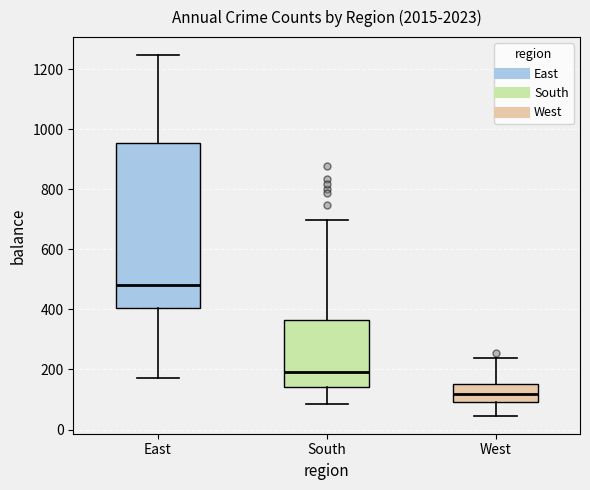

Reading left to right, read every box against the y-axis: the position of its median line, the range the box covers, and the ends of its whiskers. The values are not printed on the chart, so give them approximately, as read against the axis.

East: median 480, box 400 to 960, whiskers 180 to 1240
South: median 200, box 140 to 360, whiskers 80 to 700
West: median 120, box 100 to 160, whiskers 40 to 240